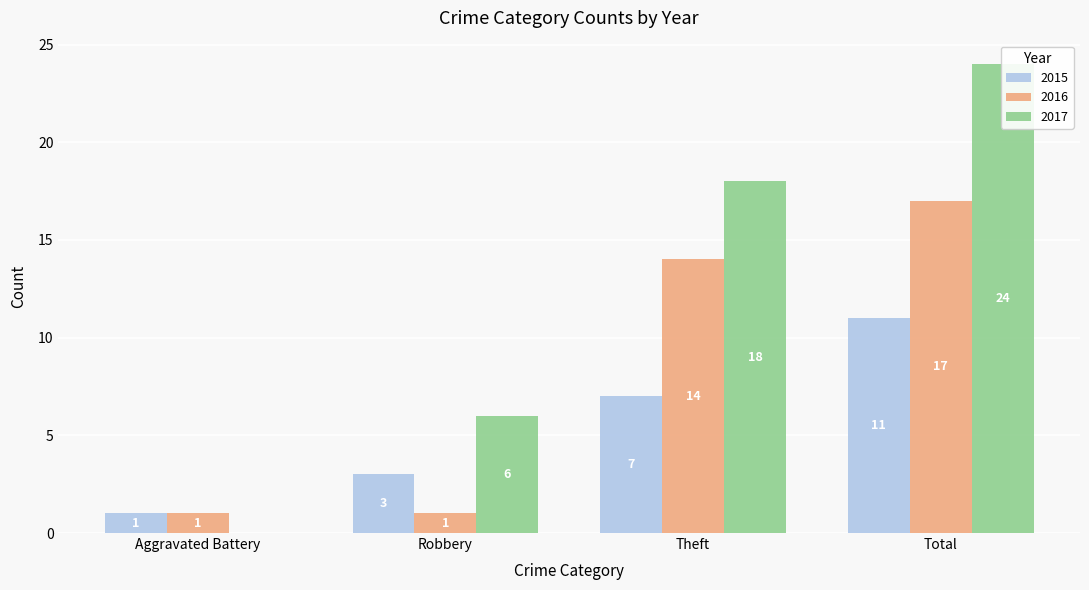

What is the highest value of the 2015 series?

11